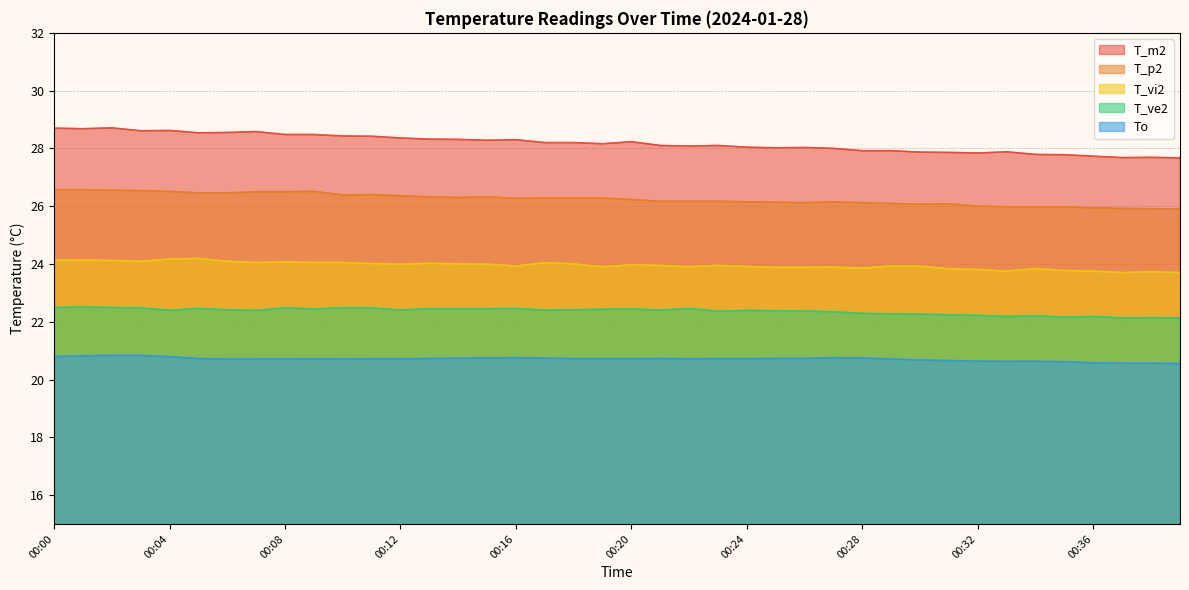

What is the value of the To point at the 6th from the left?

20.7